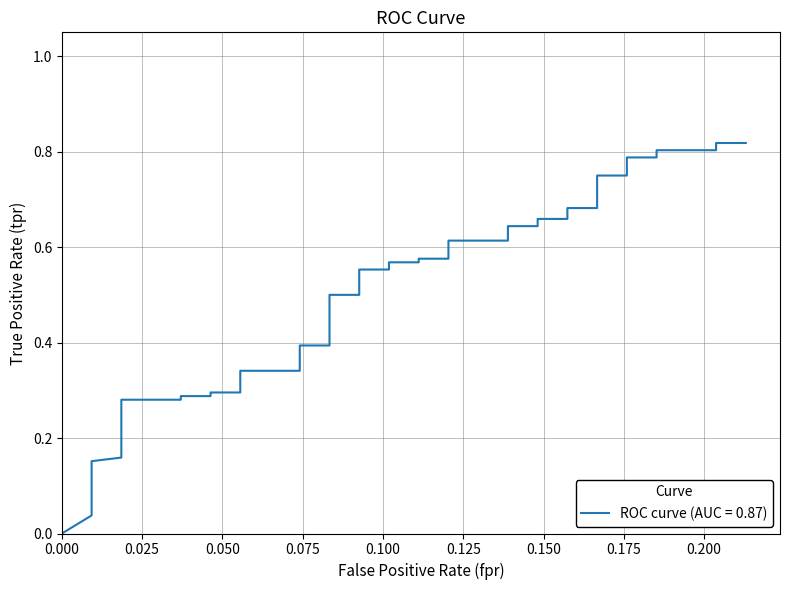

How many positive values are there?

39